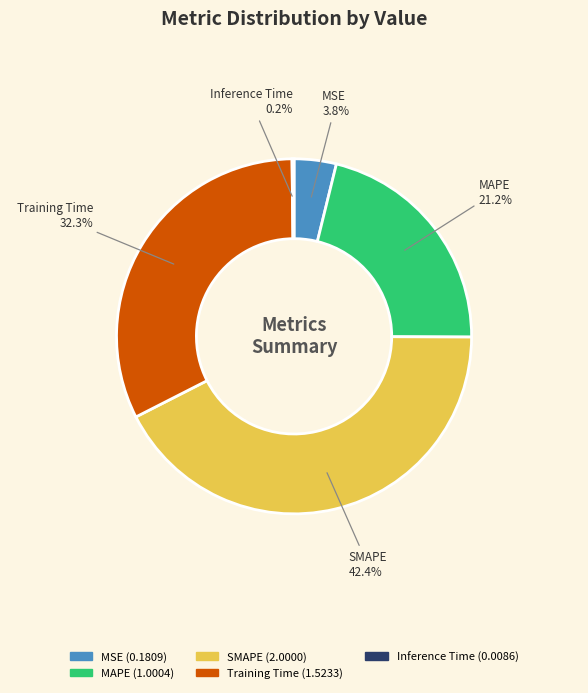

Which category has the biggest portion of the pie?

SMAPE